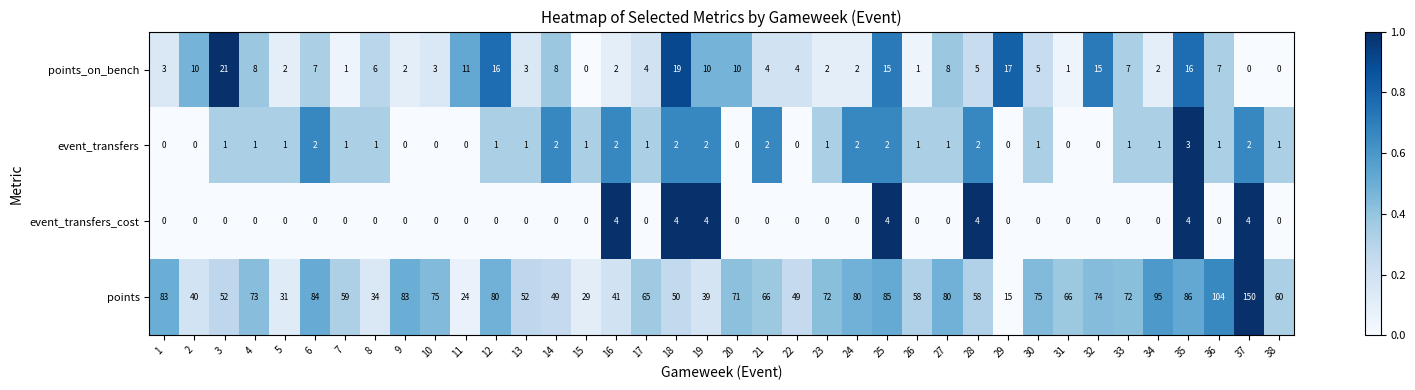

What is the sum of all points_on_bench values?

257